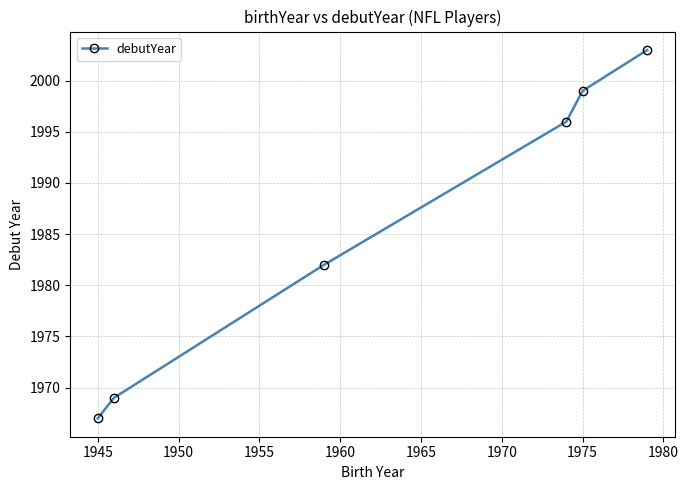

What is the value of the 5th point from the left?

1999